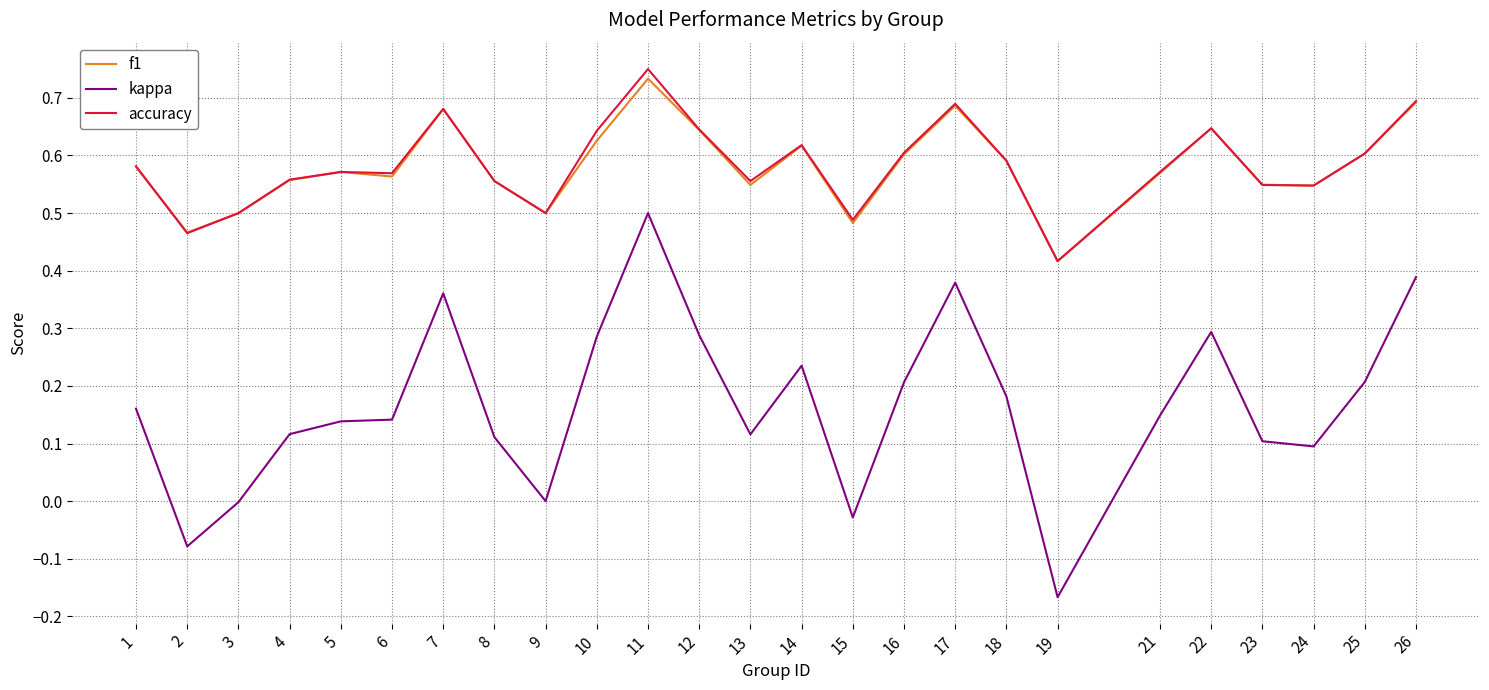

At how many categories does at least one series exceed 0?

25